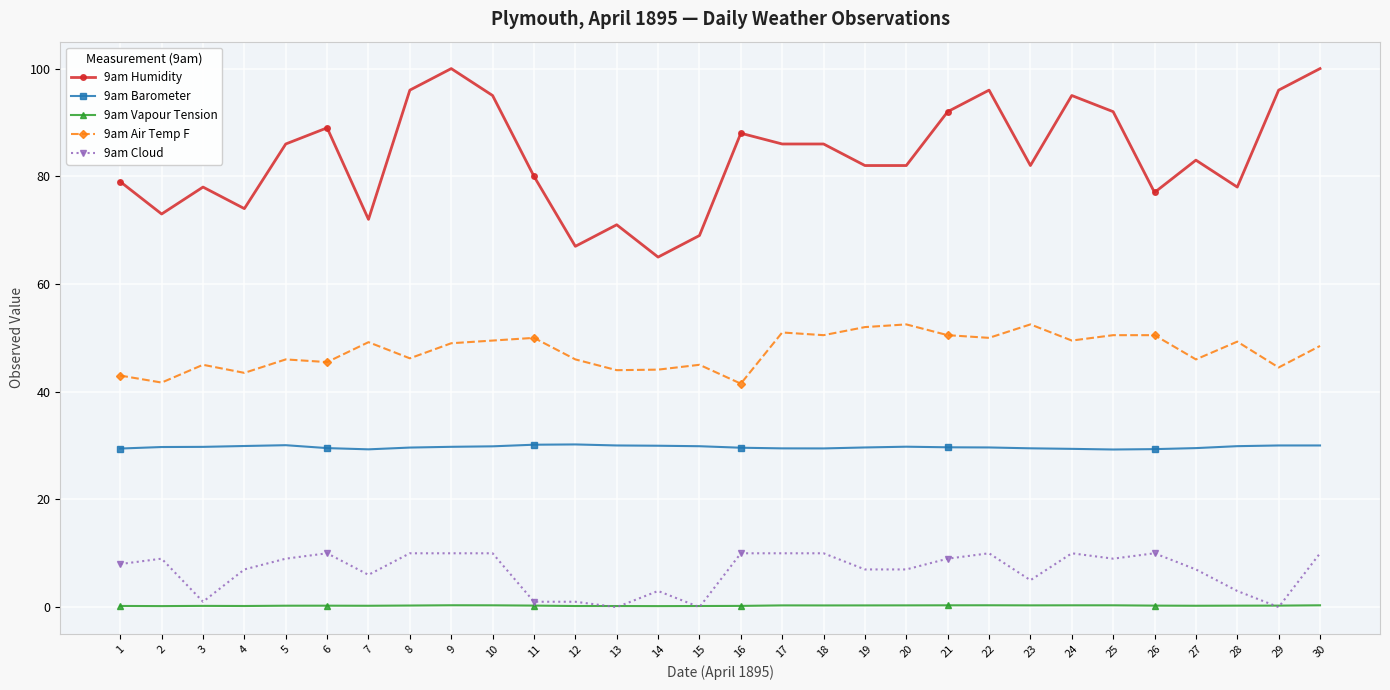

True or false: 9am Cloud and 9am Humidity intersect in this chart.

False